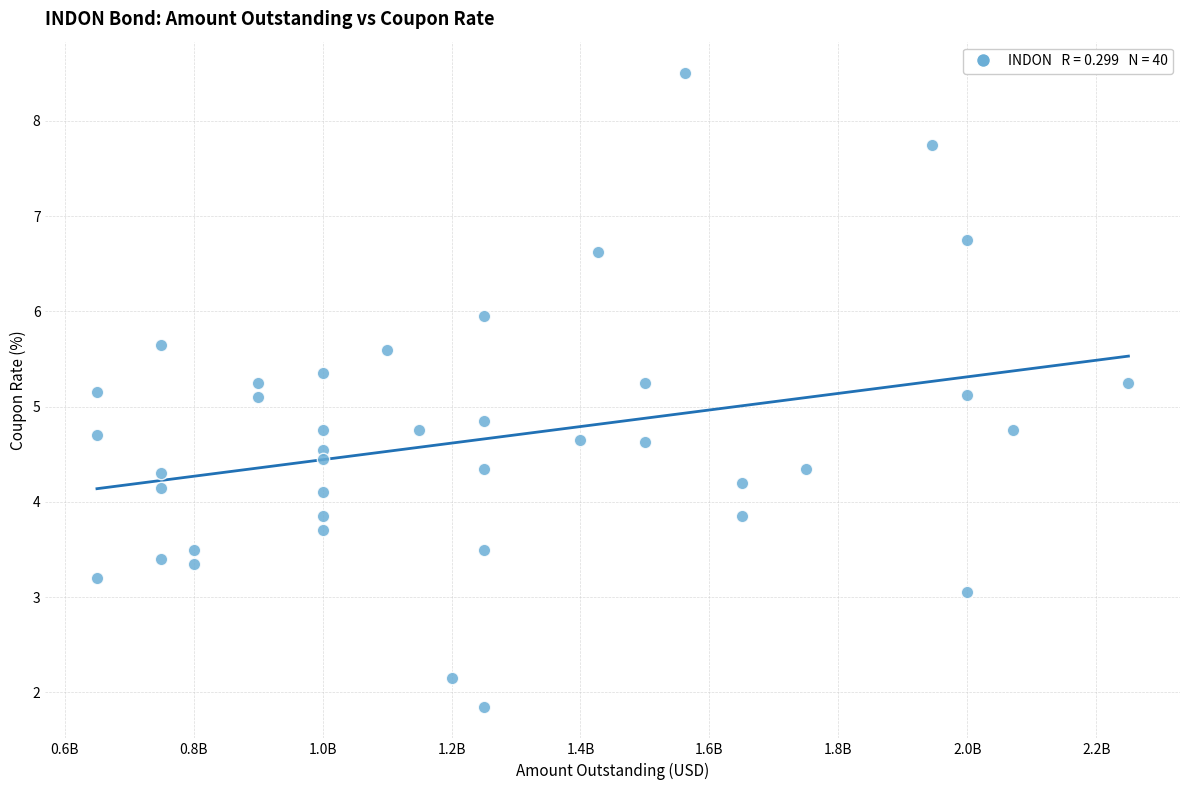

What is the range of X values (max minus min)?

1600000000.0